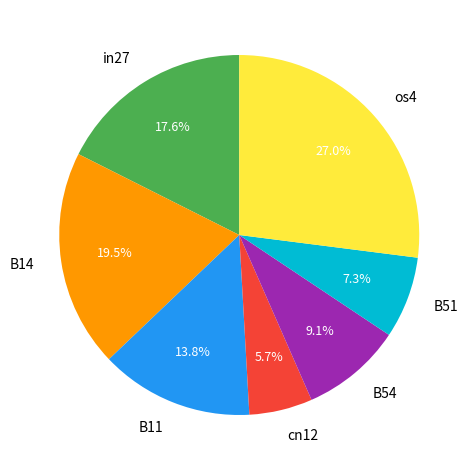

Does B11 account for over 50% of the chart?

No